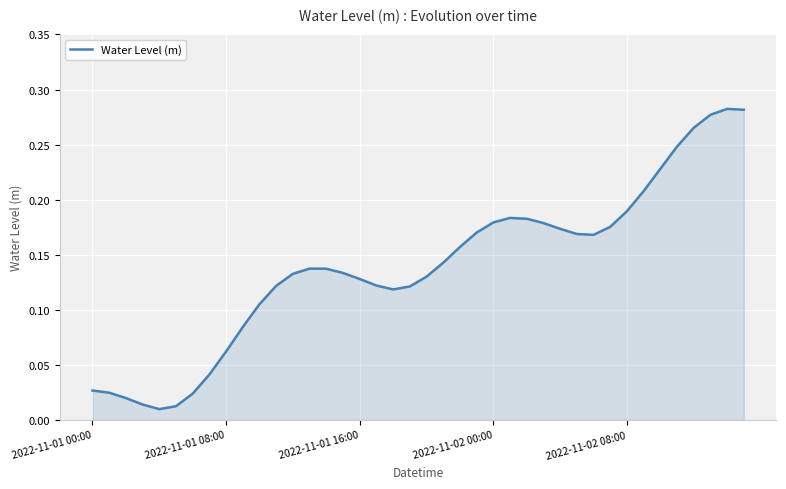

What is the value of the 27th point from the left?

0.2